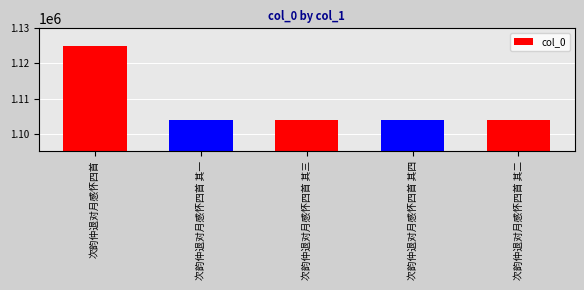

What is the sum of the values at 次韵仲退对月感怀四首 其三 and 次韵仲退对月感怀四首 其一?

2207858